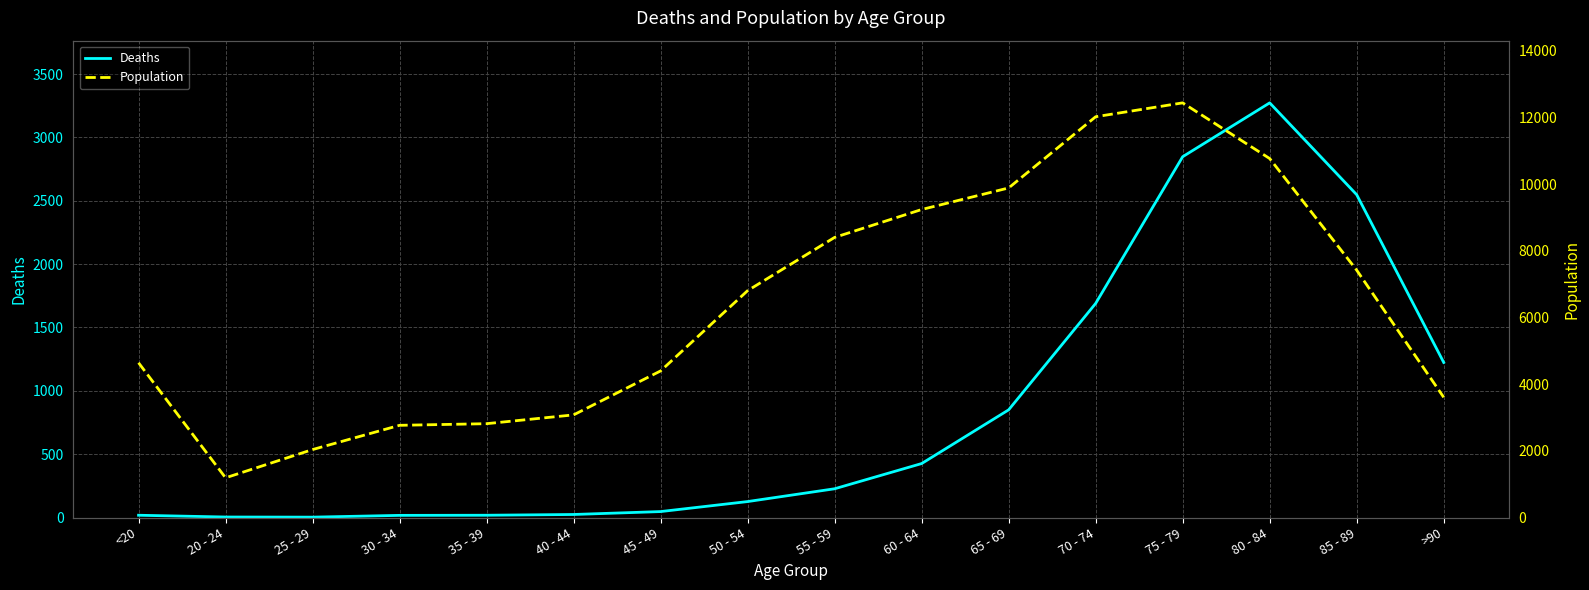

What is the approximate value of Deaths at 60 - 64, to the nearest 10?

430